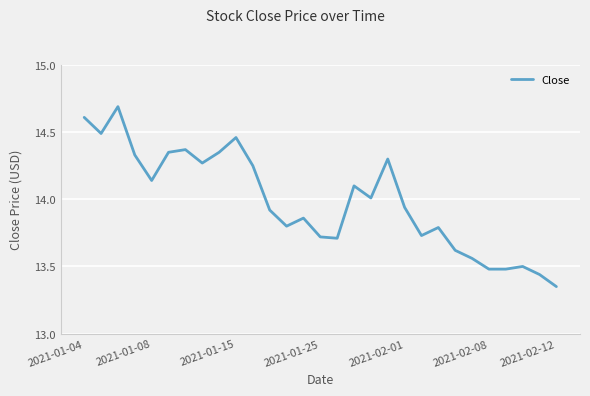

What is the difference between the second highest and minimum values?

1.3